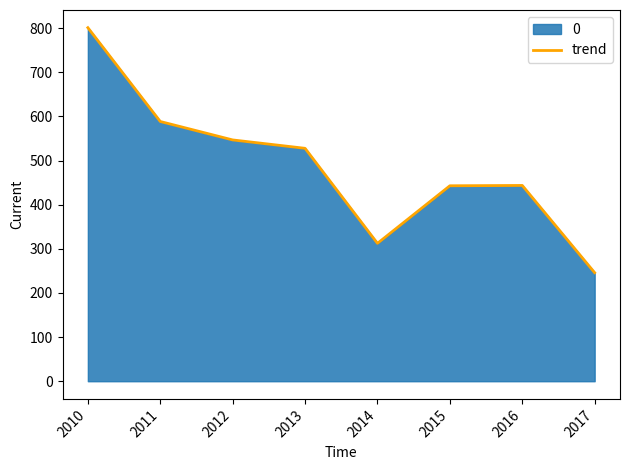

What is the difference between the values at 2013 and 2012?

19.0